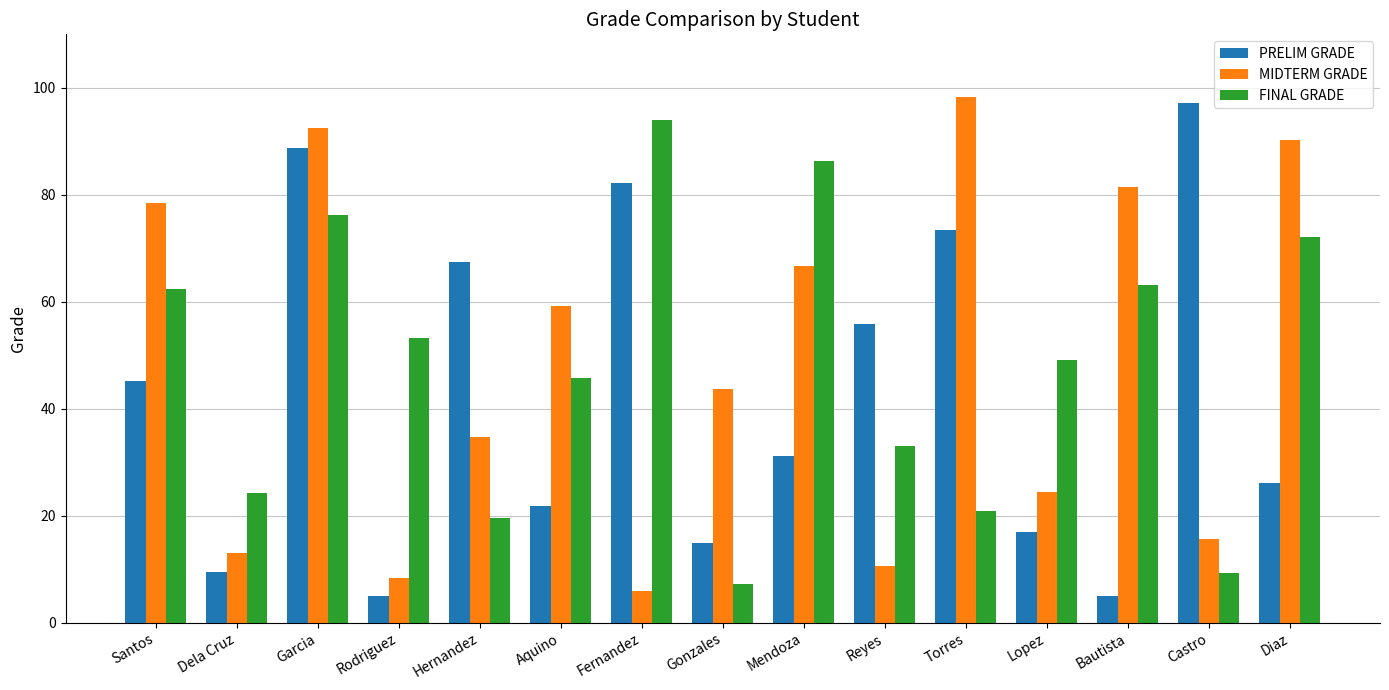

The value of MIDTERM GRADE at Garcia is 92.5. True or false?

True